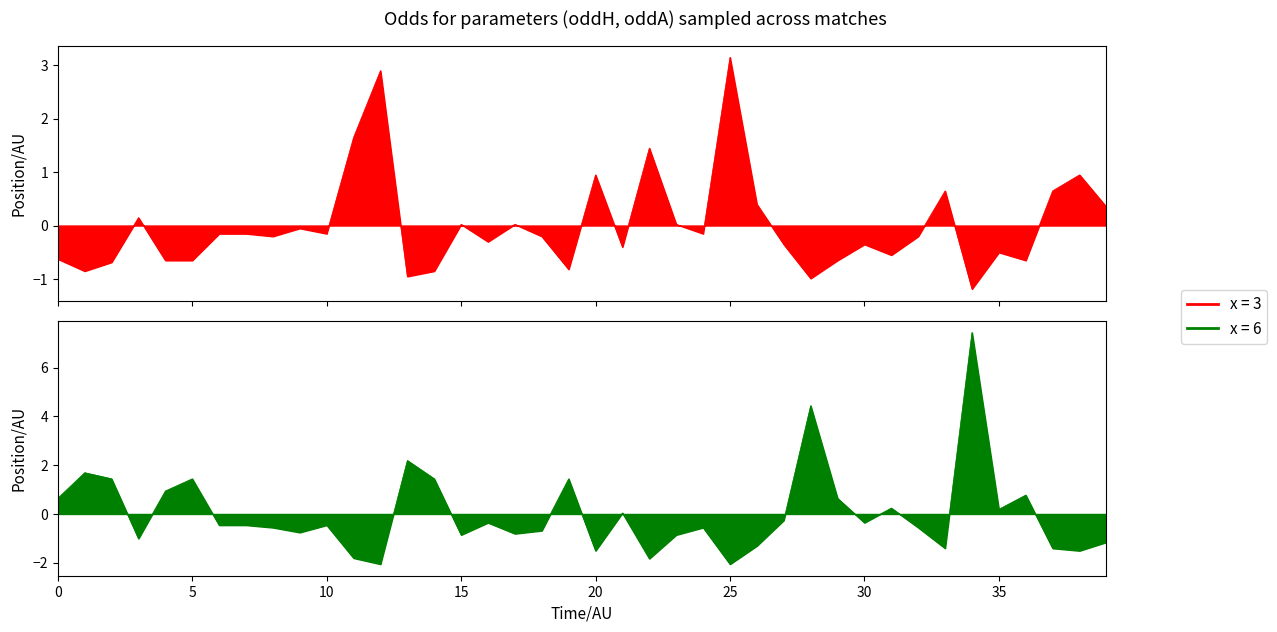

Between 23 and 18, which is larger?

23